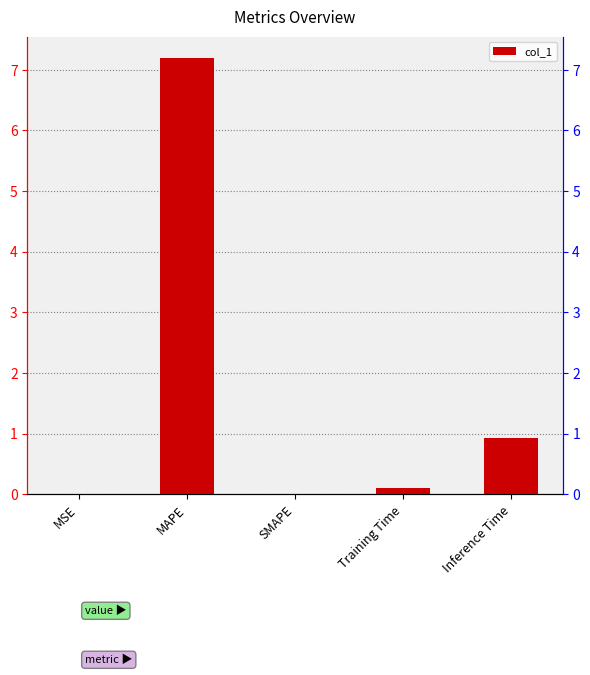

What position from the left is MAPE?

2